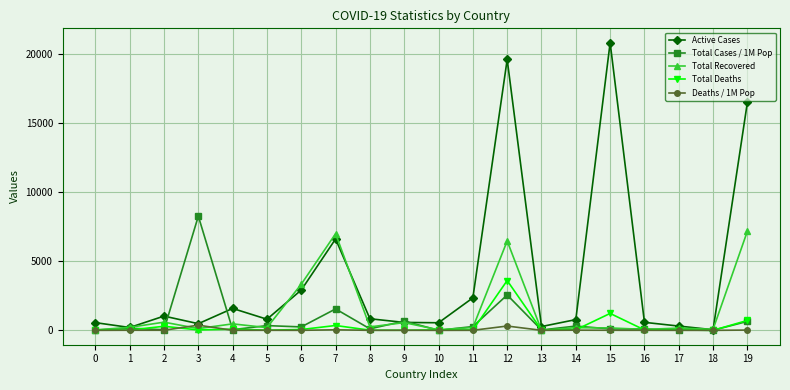

Which series has the widest spread of values?

Active Cases